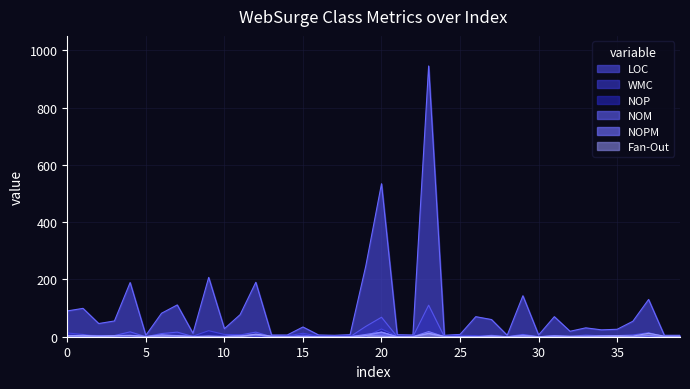

How many lines are shown in the chart?

6